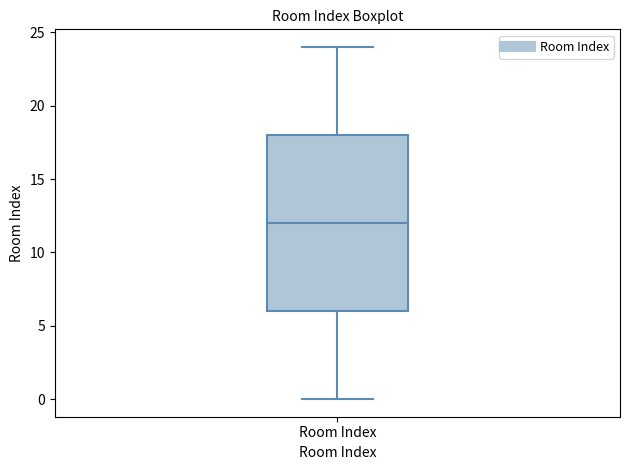

Transcribe this box plot: give where the median line is, the range the box spans, and where the two whiskers end, as read against the y-axis. The values are not printed on the chart, so give them approximately, as read against the axis.

median 12, box 6 to 18, whiskers 0 to 24